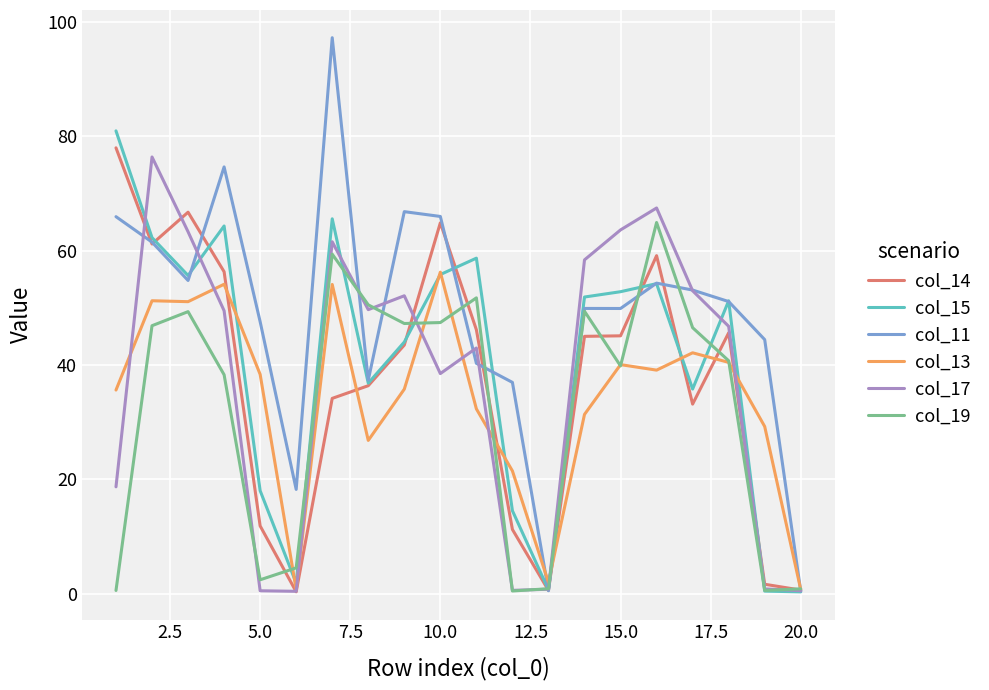

How many lines are shown in the chart?

6